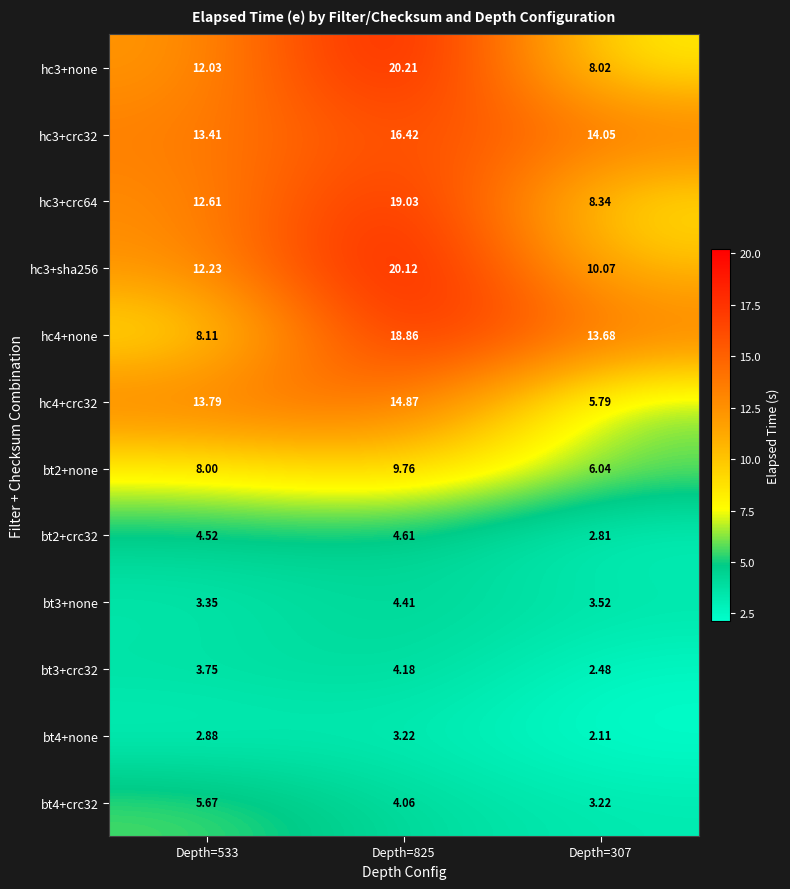

How many values in the bt3+crc32 series exceed 3?

2